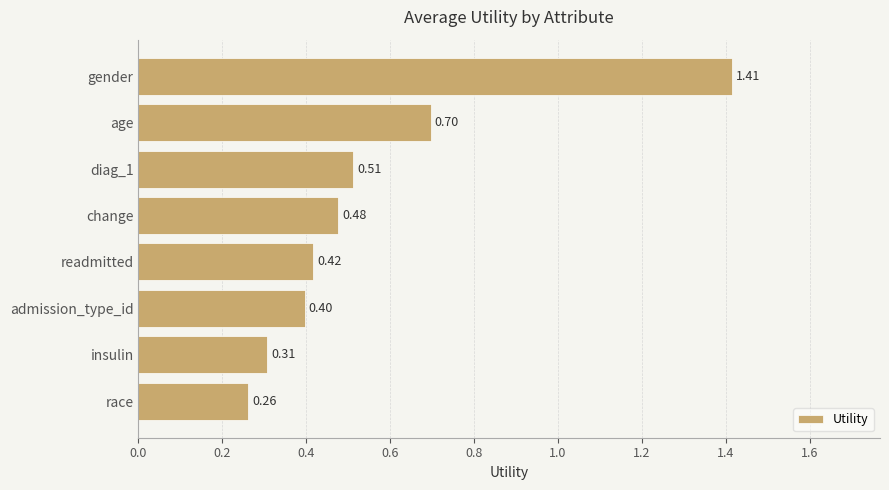

Which label corresponds to the smallest value in the chart?

race